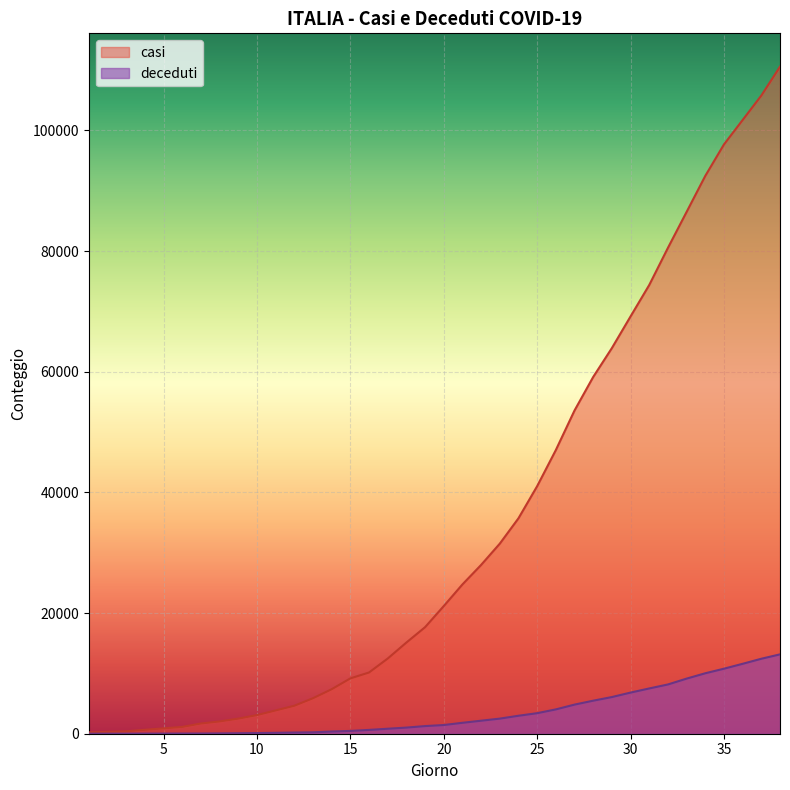

True or false: deceduti and casi intersect in this chart.

False